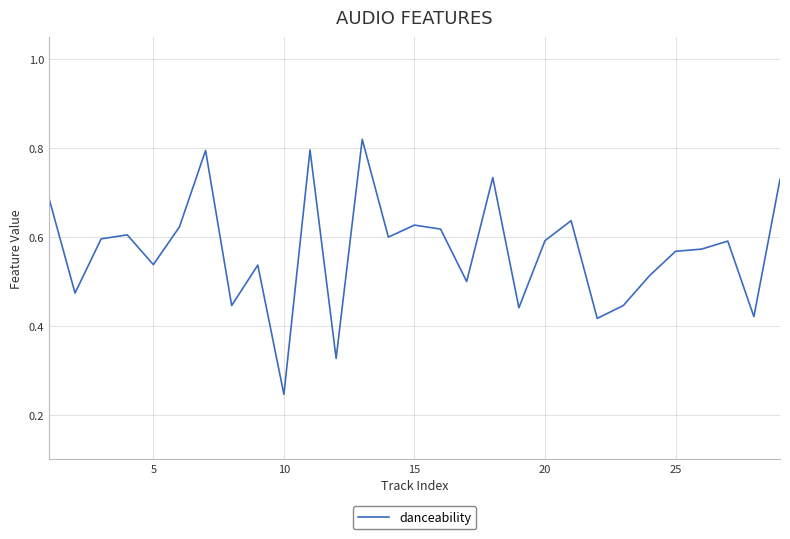

Where is the data nearest to the value 0?

10